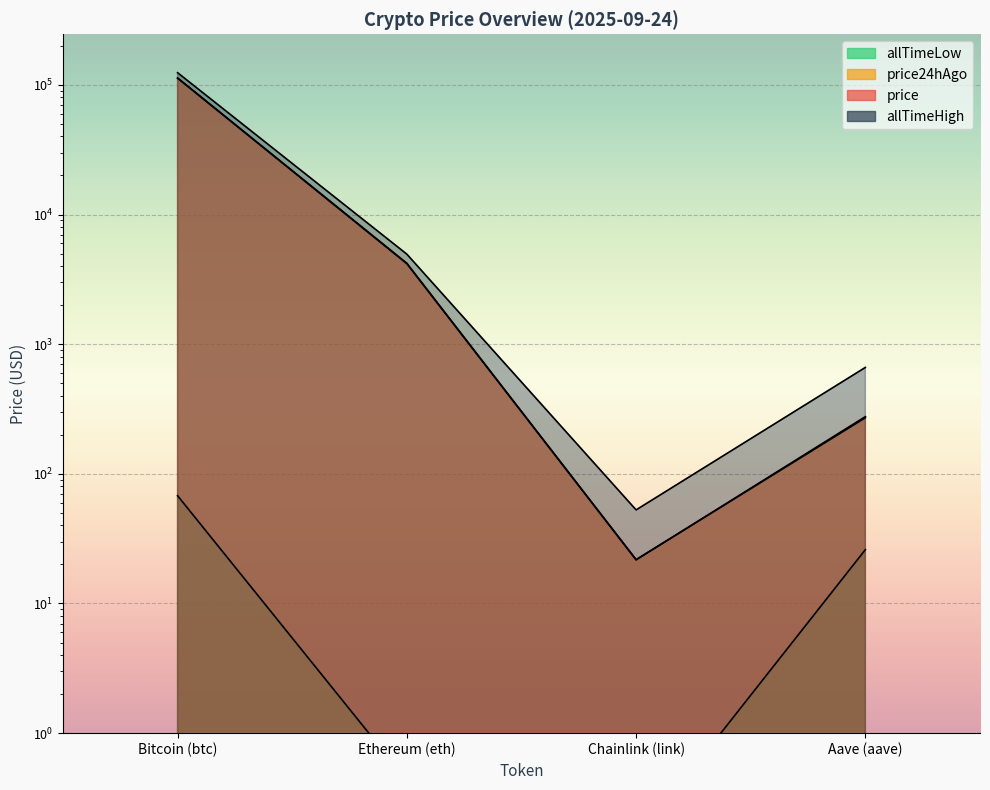

Which series has the widest spread of values?

allTimeHigh